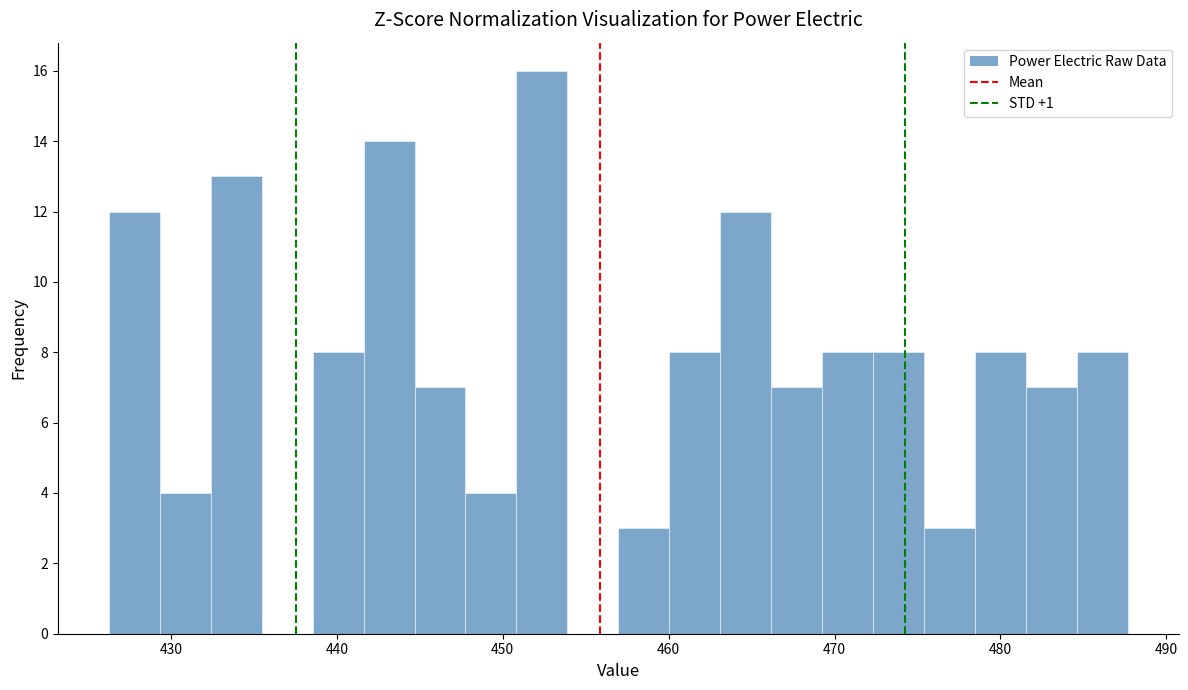

Around what value on the x-axis is the tallest bar? Give the approximate position of its centre, as read against the axis.

452